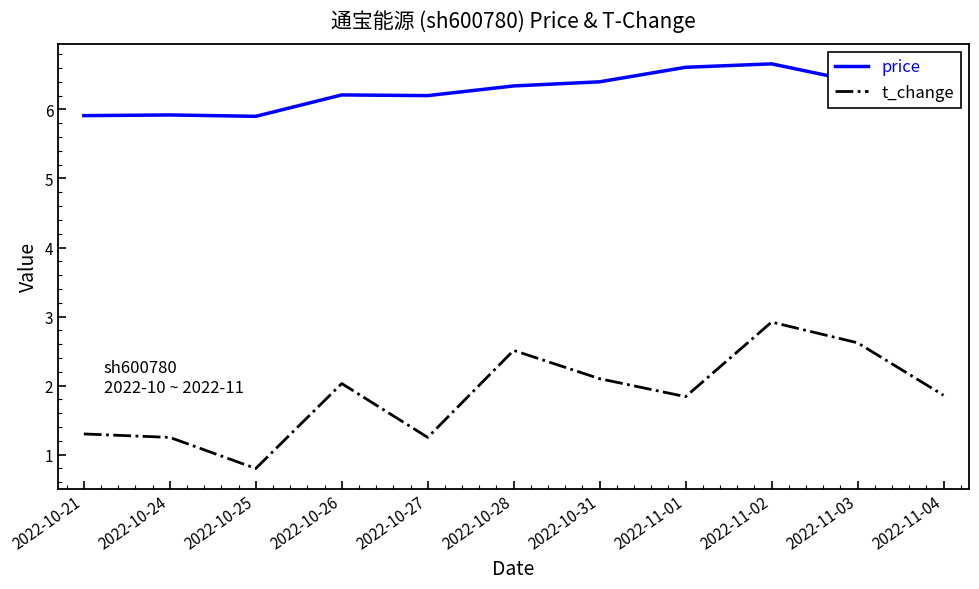

True or false: price and t_change cross at least once.

False